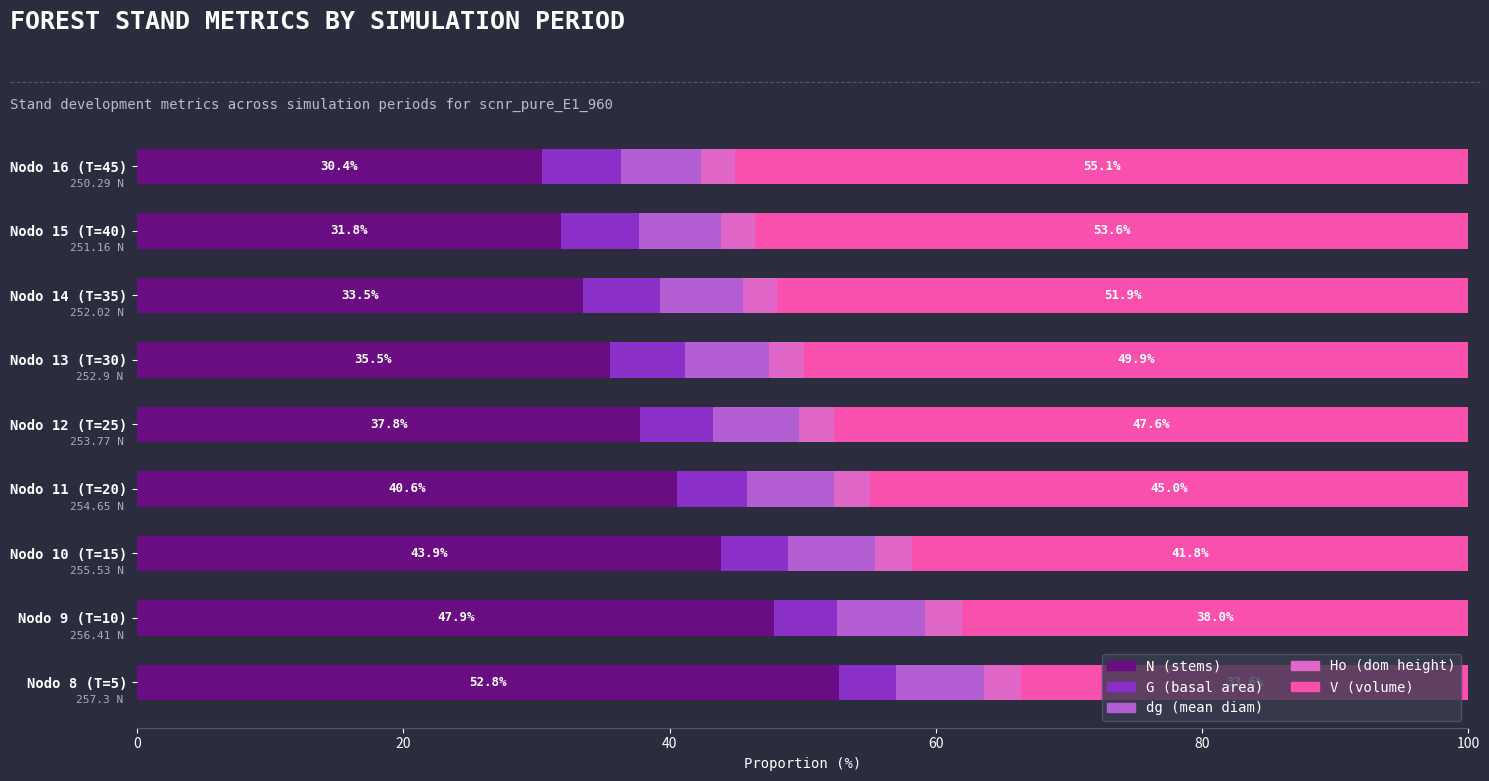

What is the total value across all series at Nodo 14 (T=35)?

100.0